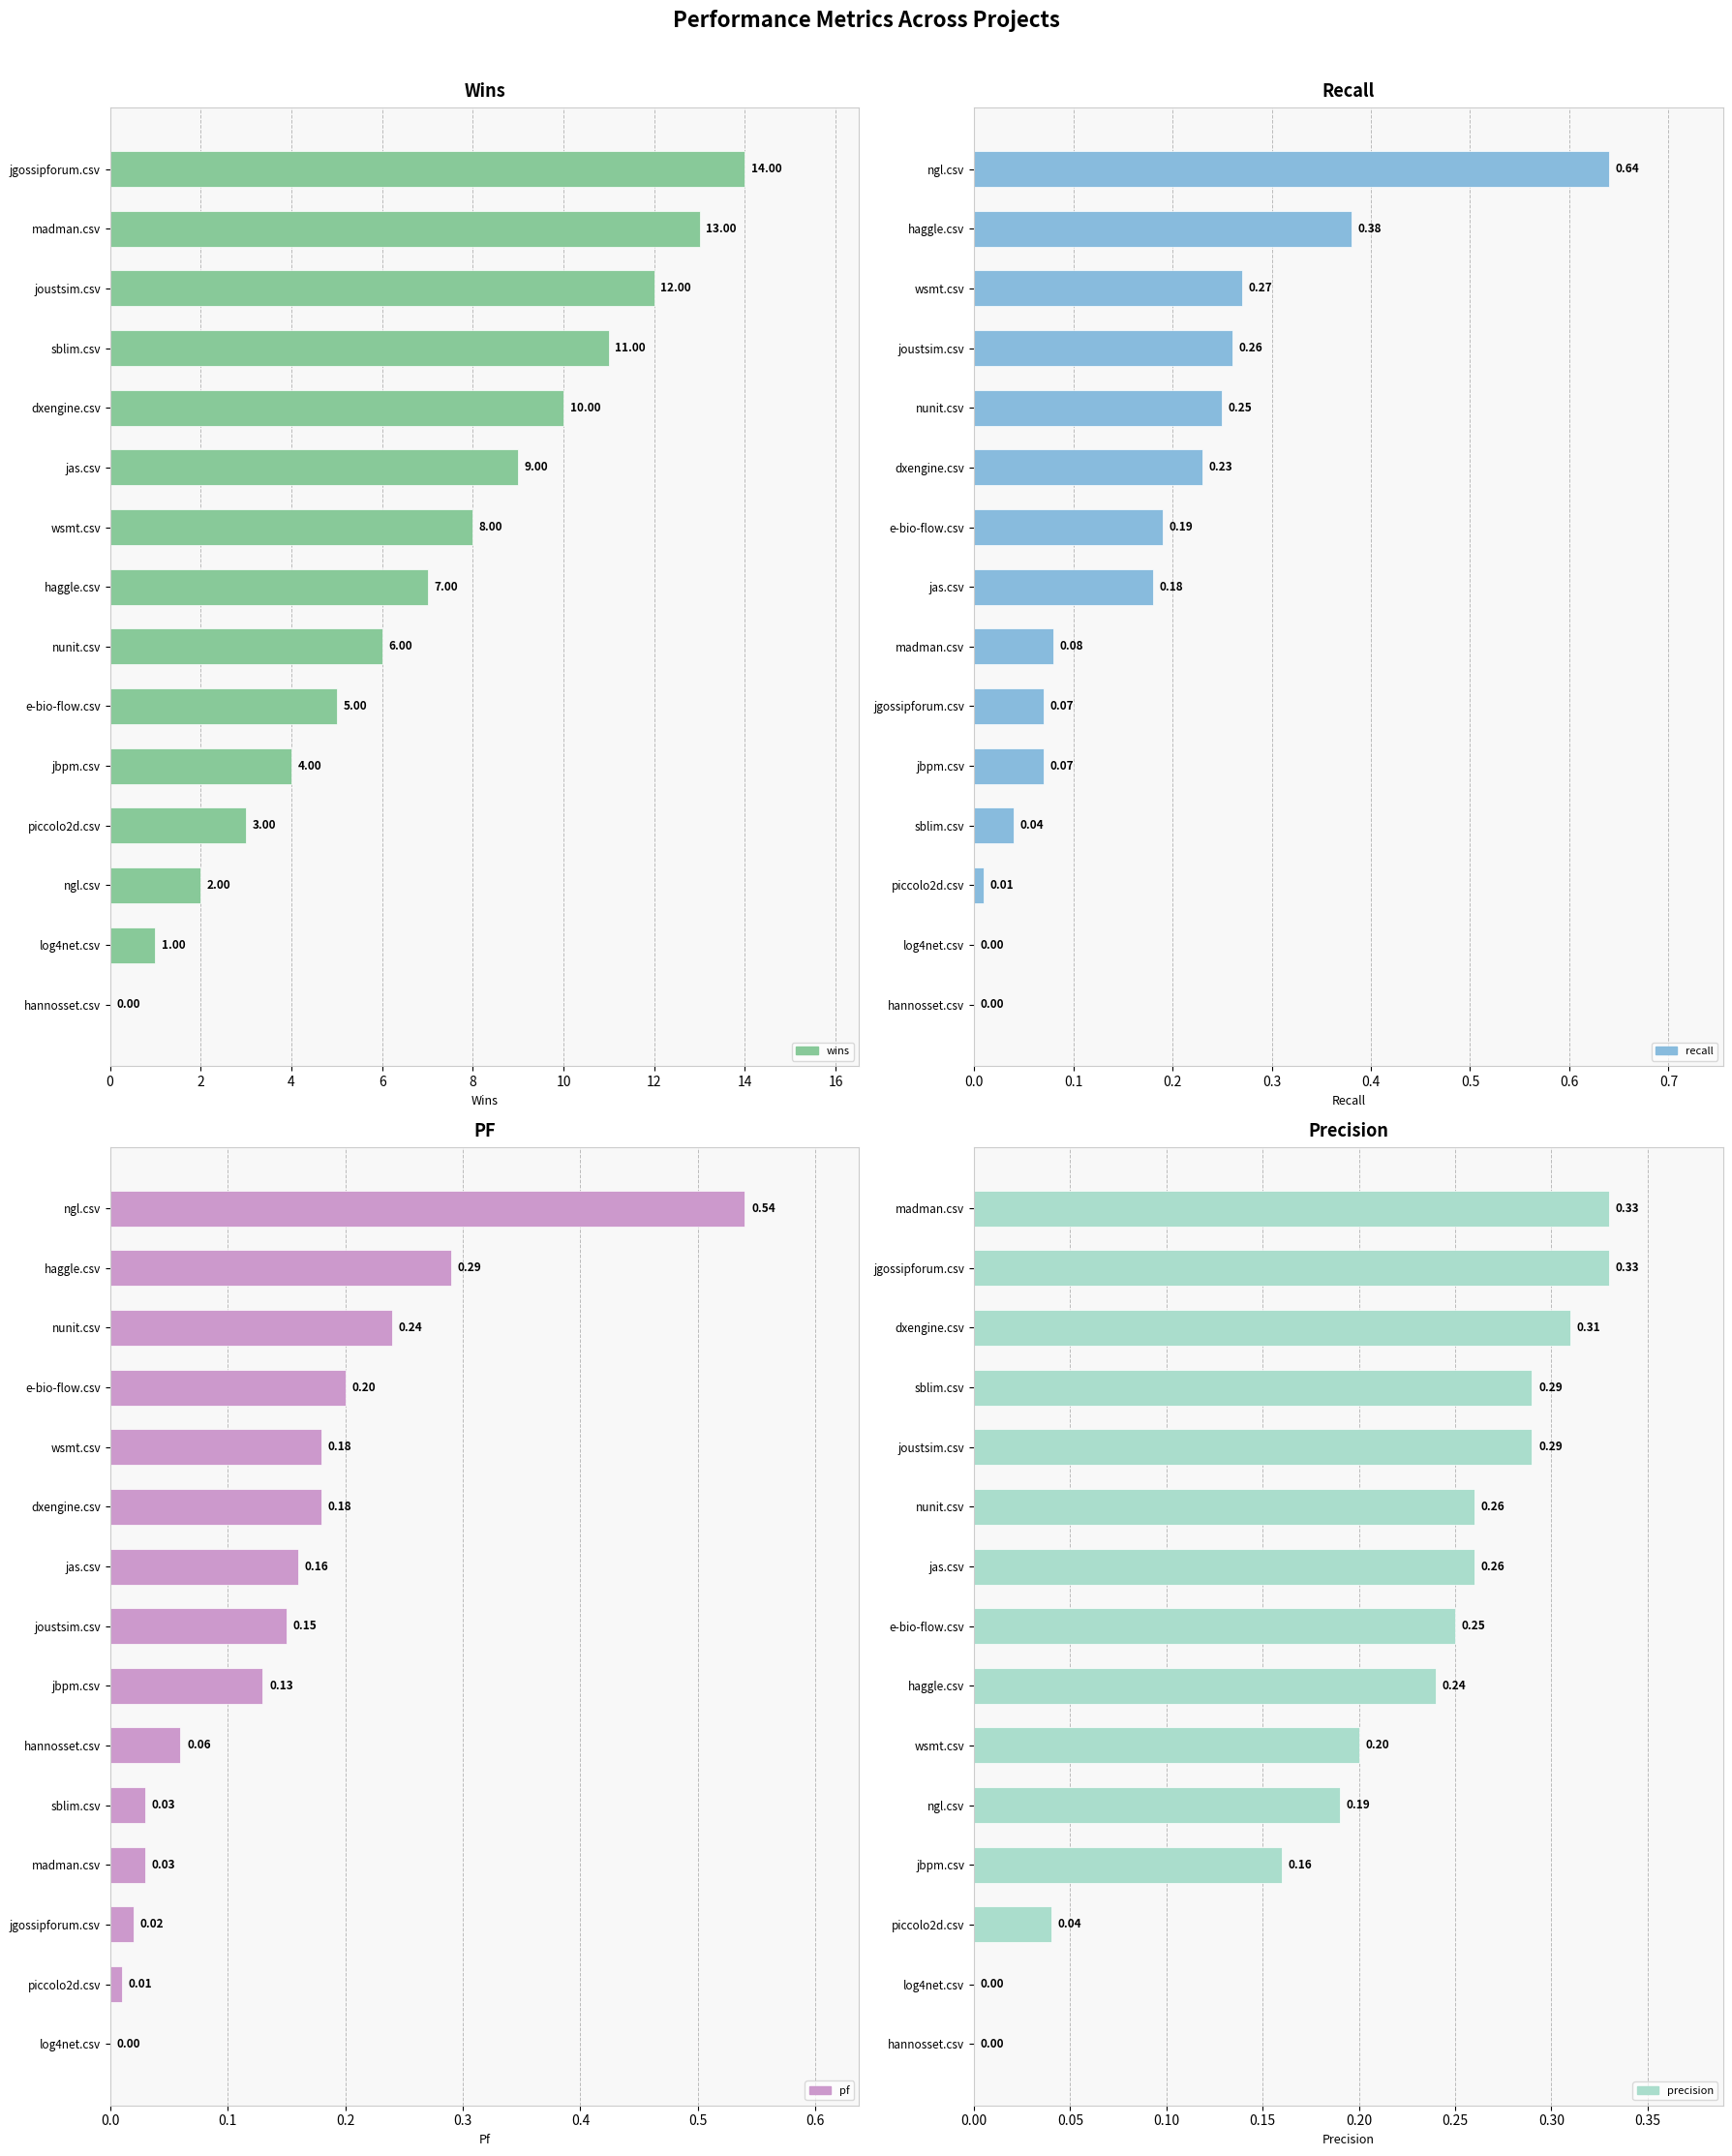

How many bars are there in total?

60